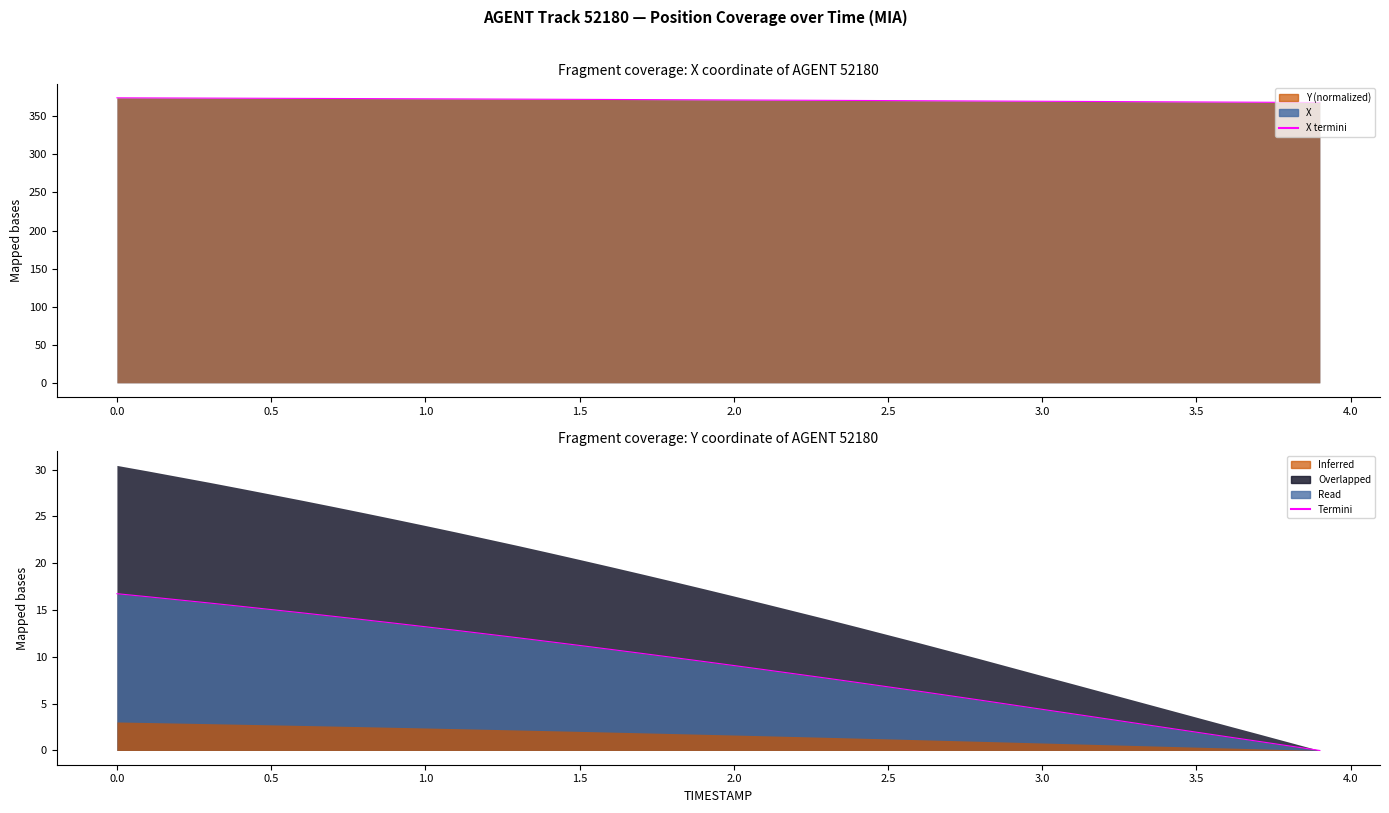

True or false: Termini has a value of 2.4 at 16.

False